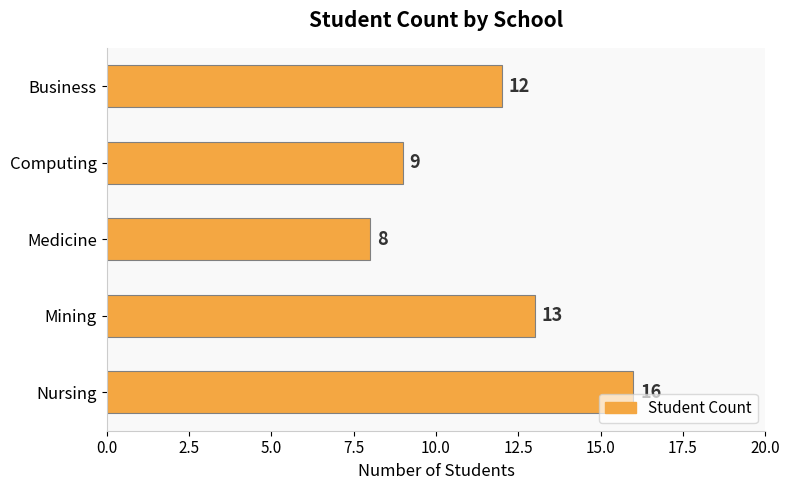

Which label corresponds to the smallest value in the chart?

Medicine